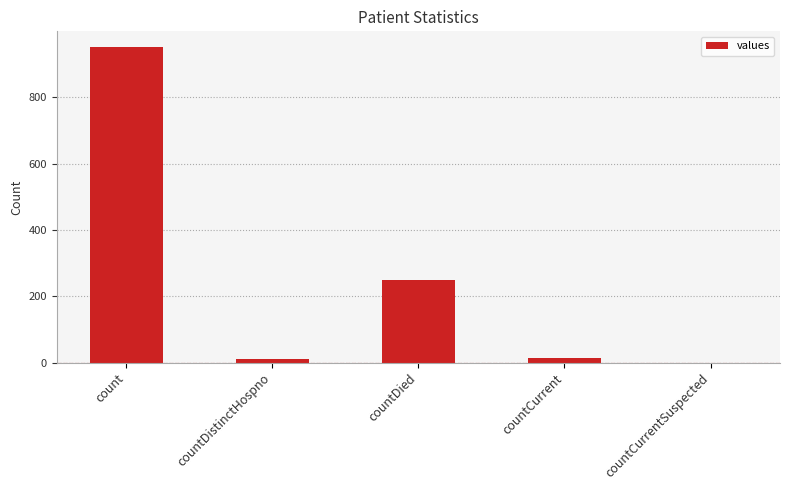

Which label corresponds to the largest value in the chart?

count